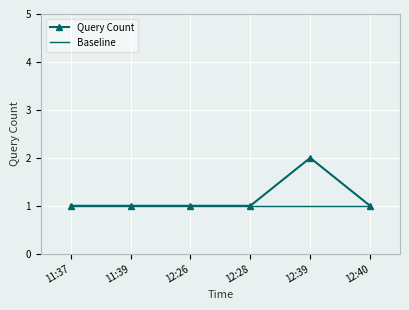

At which category is the sum across all series the highest?

12:39